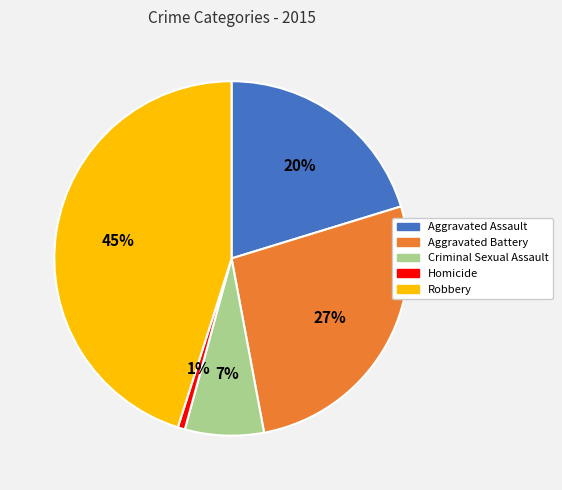

Is the sum of Homicide and Robbery greater than half?

No